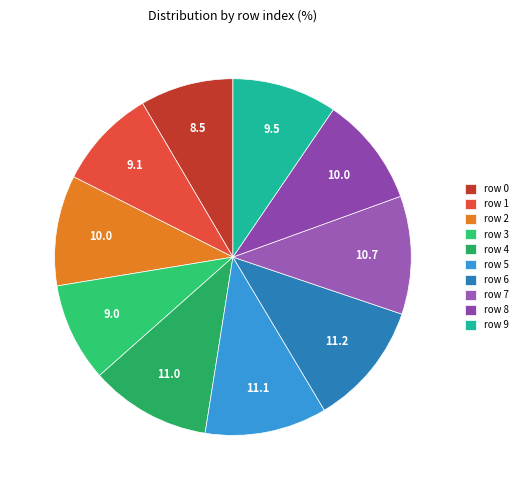

What is the largest slice in the pie chart?

6